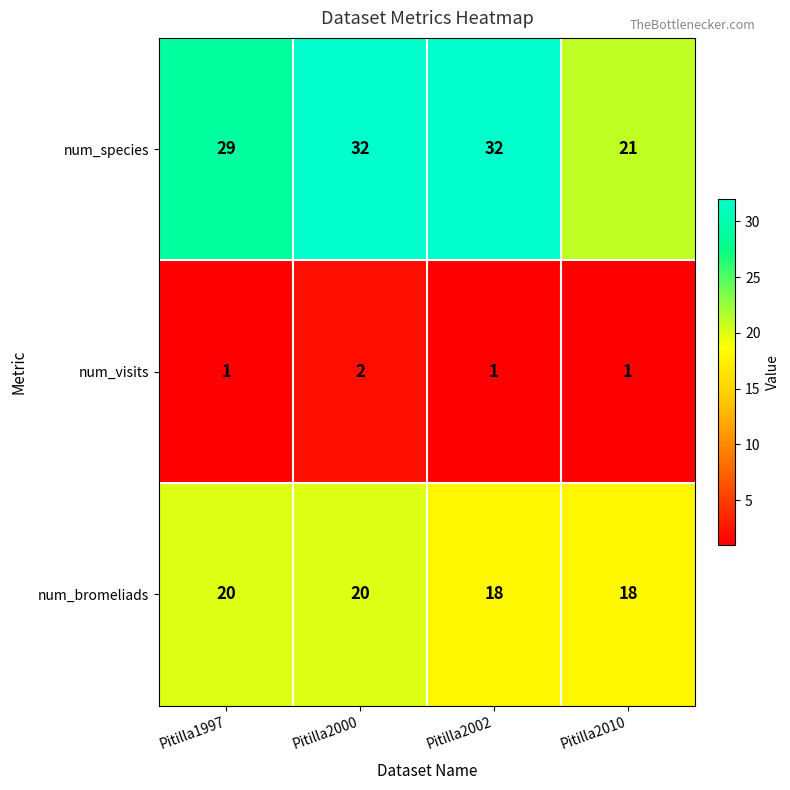

Is it true that num_species equals 29 at Pitilla1997?

True